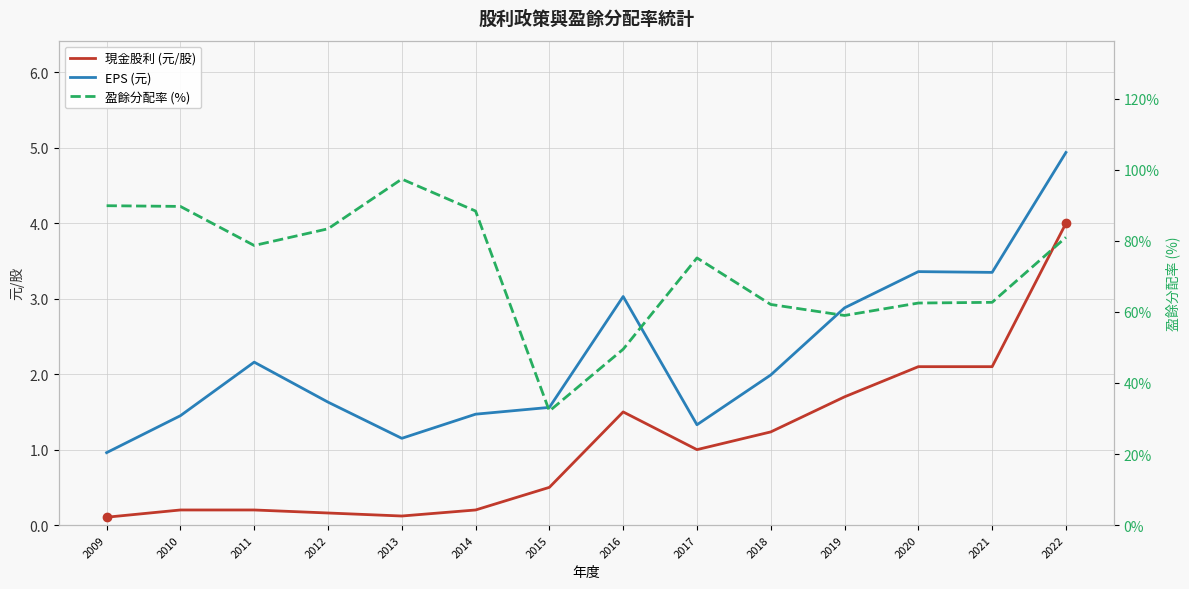

Rank the series by their maximum value, from highest to lowest.

盈餘分配率 (%), EPS (元), 現金股利 (元/股)